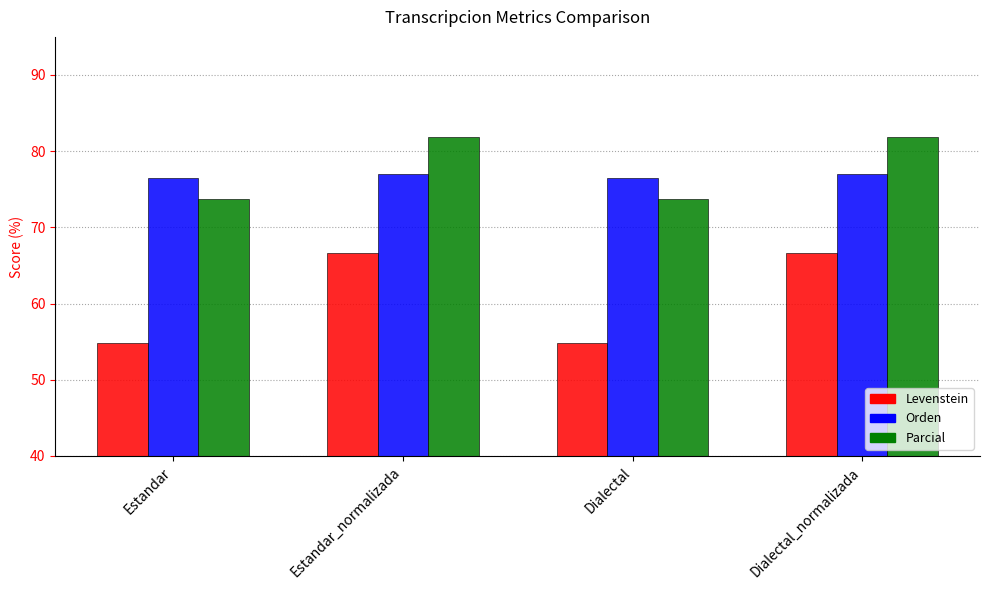

Where does the Parcial series first go above 81?

Estandar_normalizada